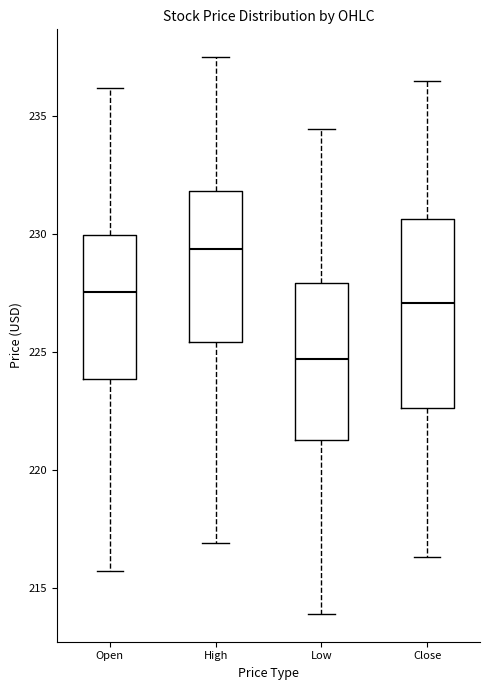

Where is the lower edge of the box for Close on the y-axis? The values are not printed on the chart, so give them approximately, as read against the axis.

222.5